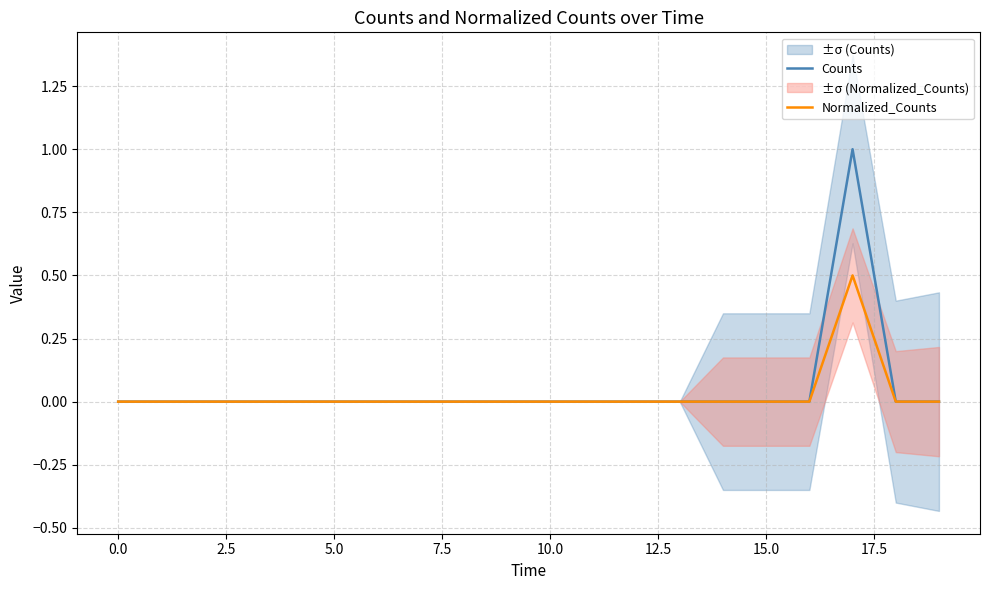

The value of Counts at 0.0 is 0.0. True or false?

True